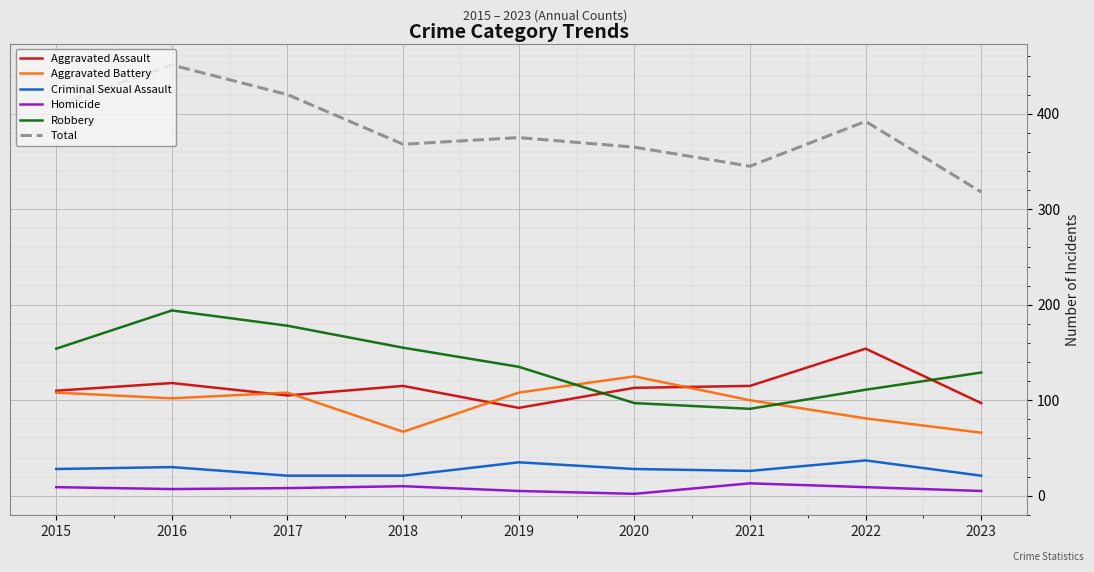

At how many categories does at least one series exceed 429?

1